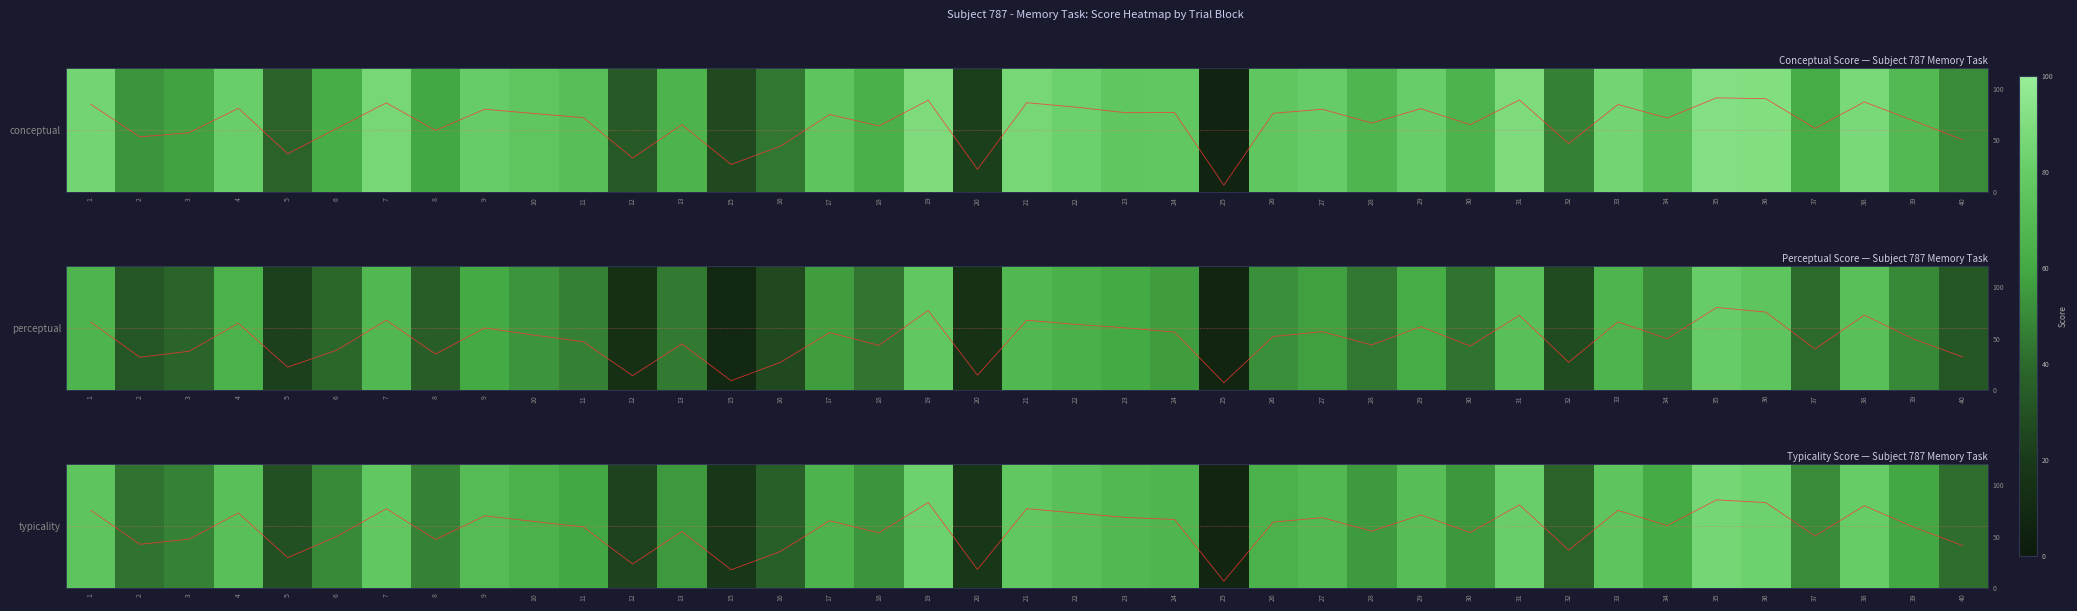

What is the difference between the highest and lowest values at 38?

14.6